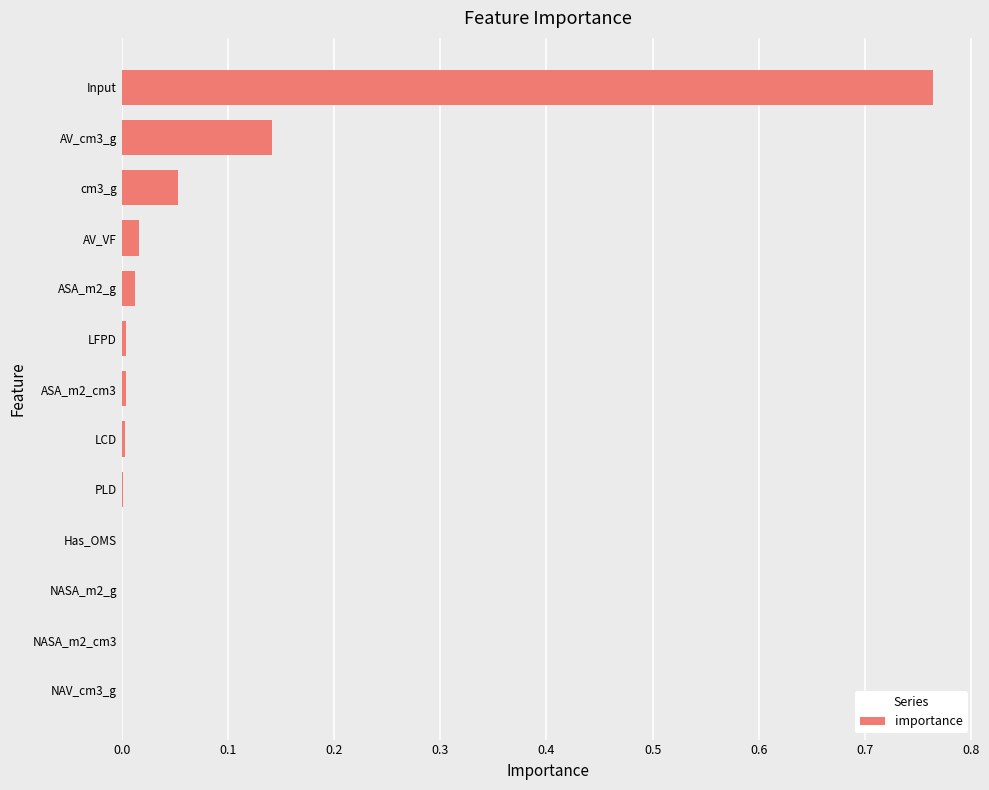

What is the sum of all values?

1.0